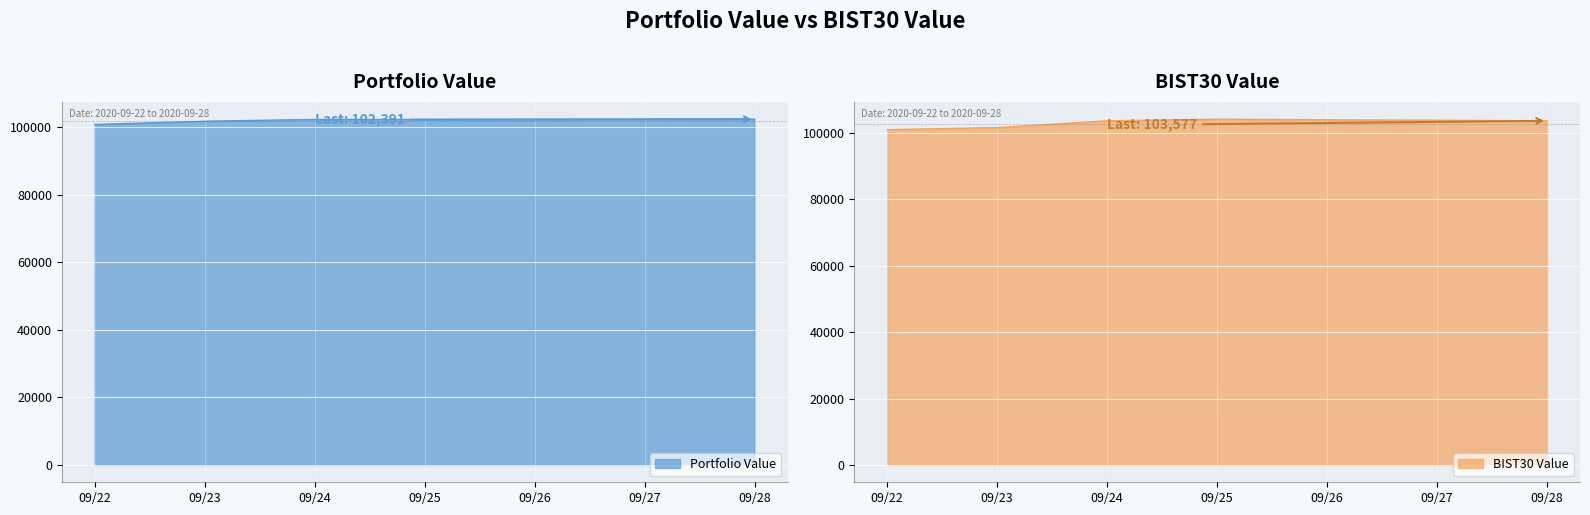

The value of Portfolio Value at 09/24 is 102310.0. True or false?

True